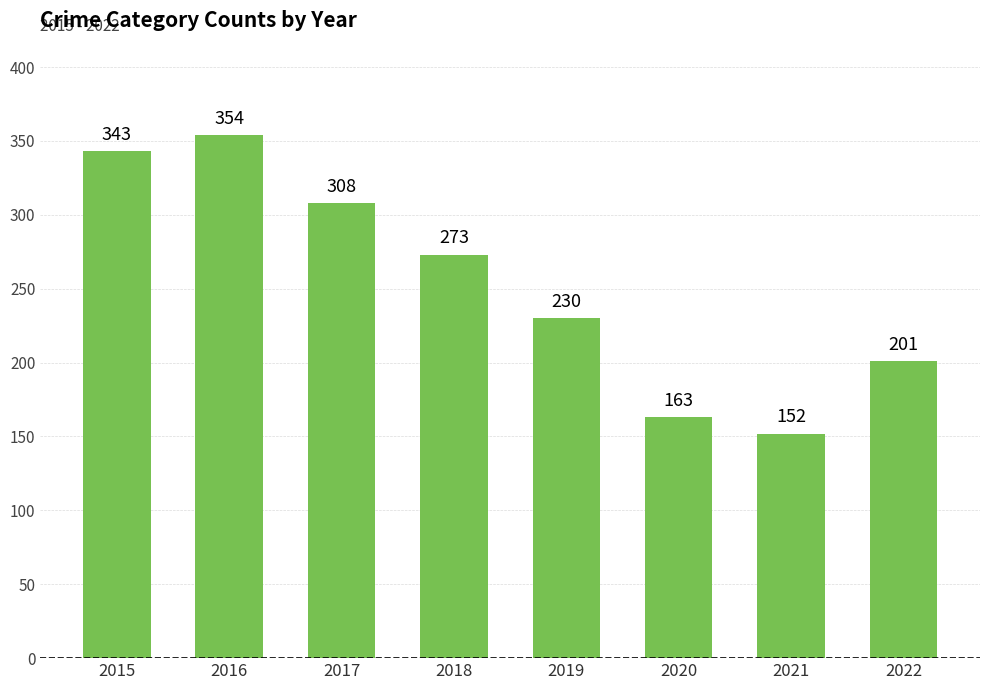

Between 2021 and 2020, which is larger?

2020